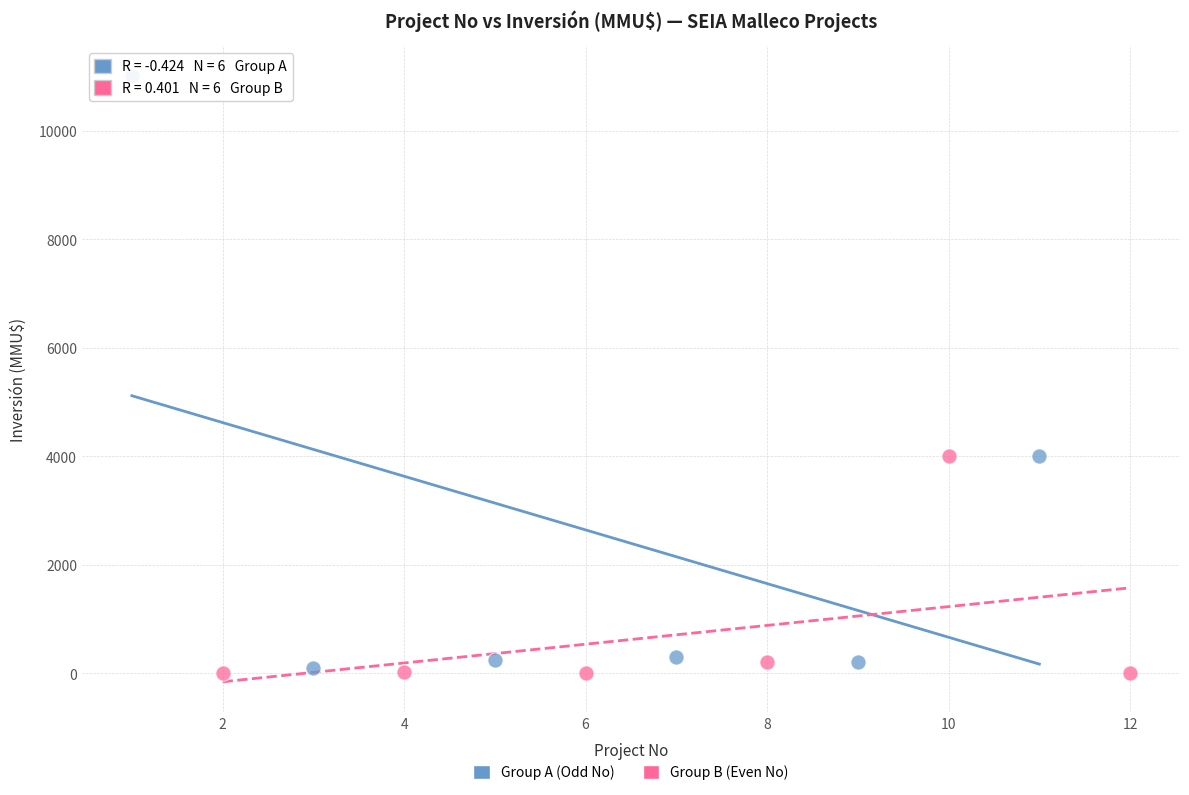

Which series has the largest Y range (max minus min)?

Group A (Odd No)